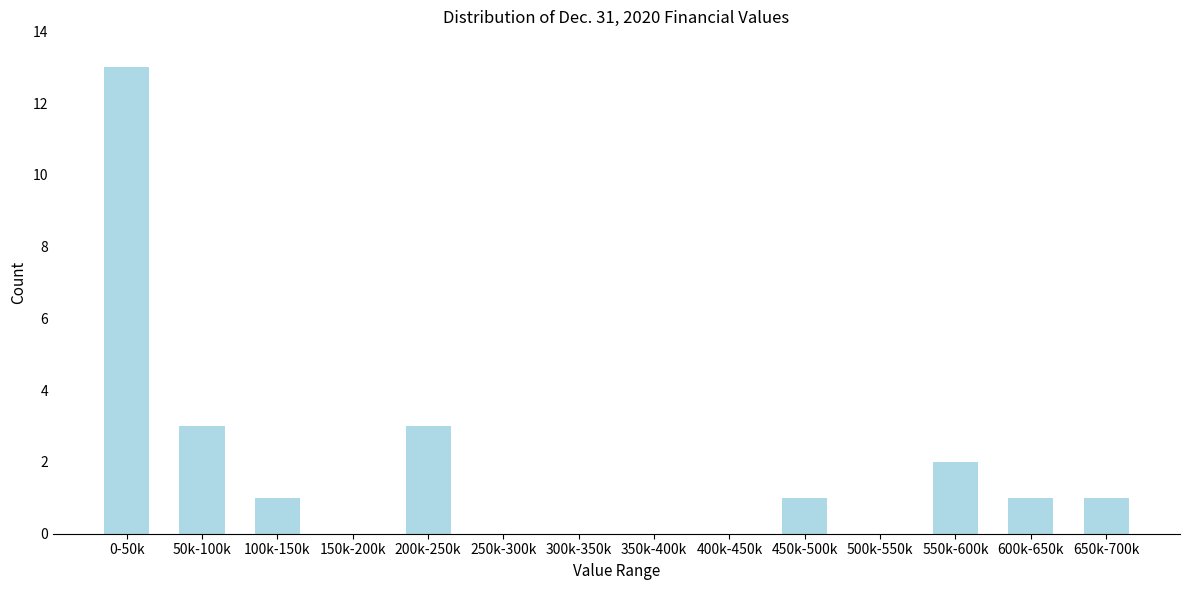

Reading left to right, what are all the values shown in this chart?

0-50k=13	50k-100k=3	100k-150k=1	150k-200k=0	200k-250k=3	250k-300k=0	300k-350k=0	350k-400k=0	400k-450k=0	450k-500k=1	500k-550k=0	550k-600k=2	600k-650k=1	650k-700k=1